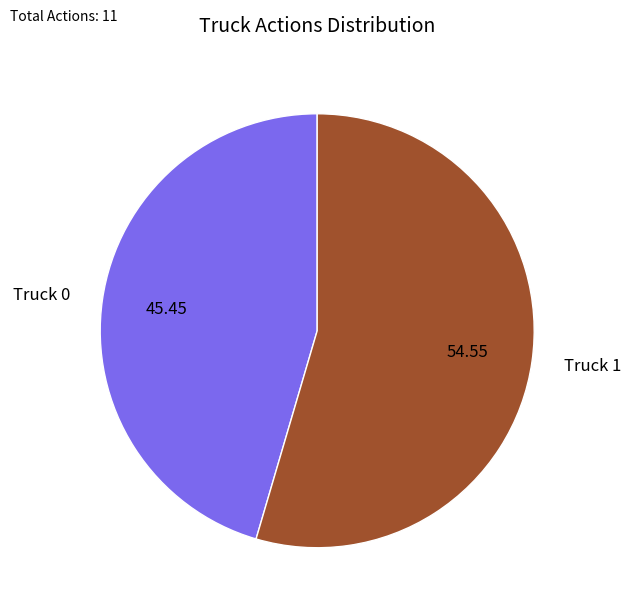

Is there a majority slice in this chart?

Yes